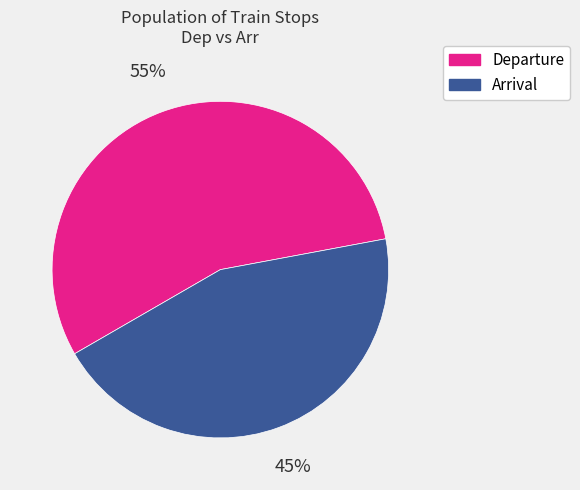

To the nearest percent, what portion does Departure represent?

55%